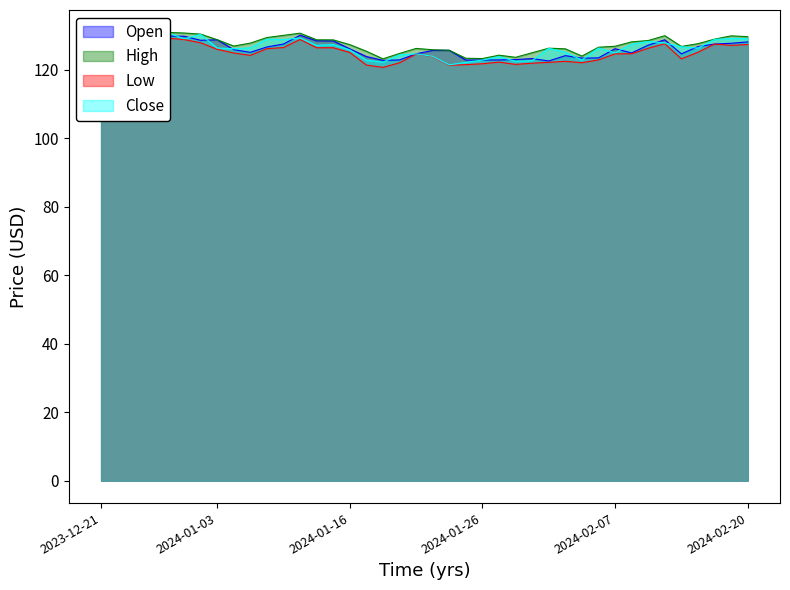

Where does the Open series first go above 126?

2023-12-21